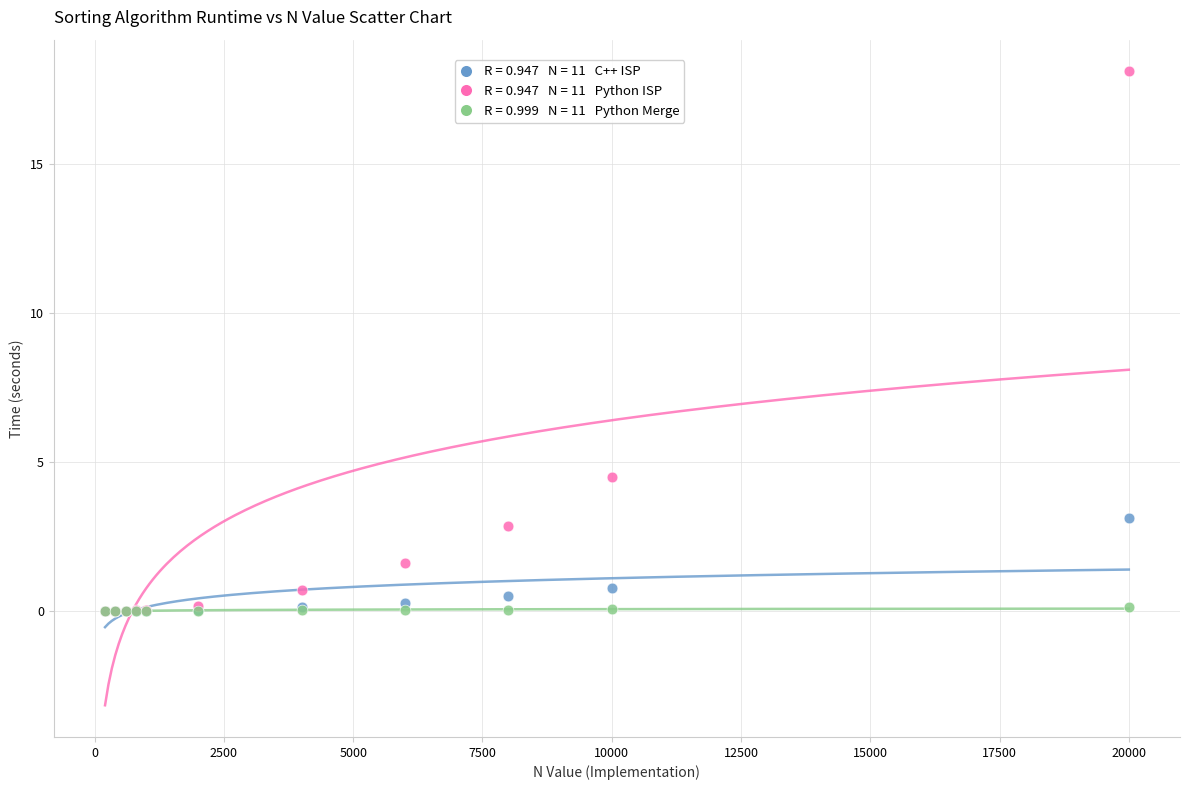

Across all series, what Y value is closest to 9?

4.5